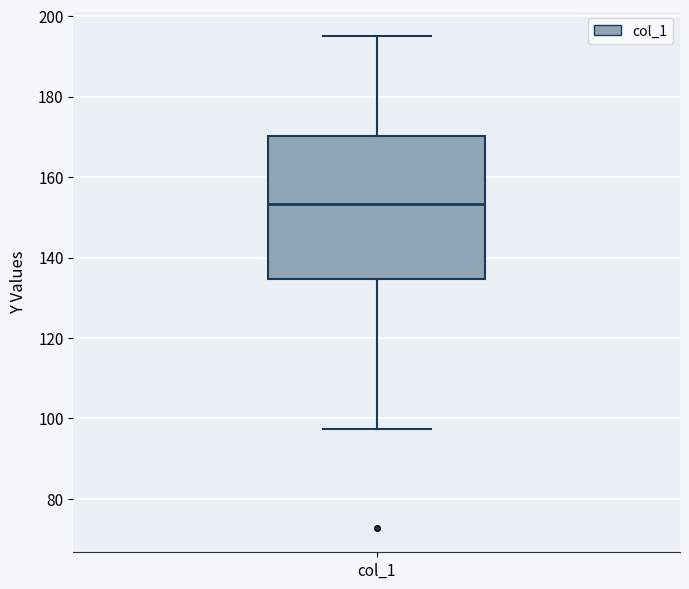

Read this box plot against the y-axis: the position of the median line, the range covered by the box, and the ends of both whiskers. The values are not printed on the chart, so give them approximately, as read against the axis.

median 154, box 134 to 170, whiskers 98 to 196